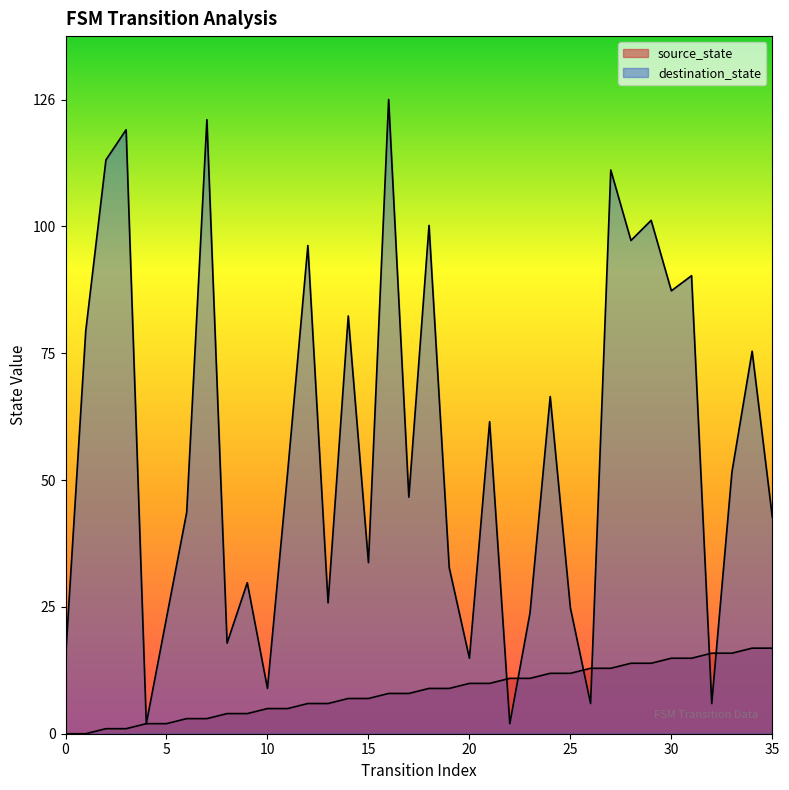

What are all the series names shown in the legend?

source_state, destination_state